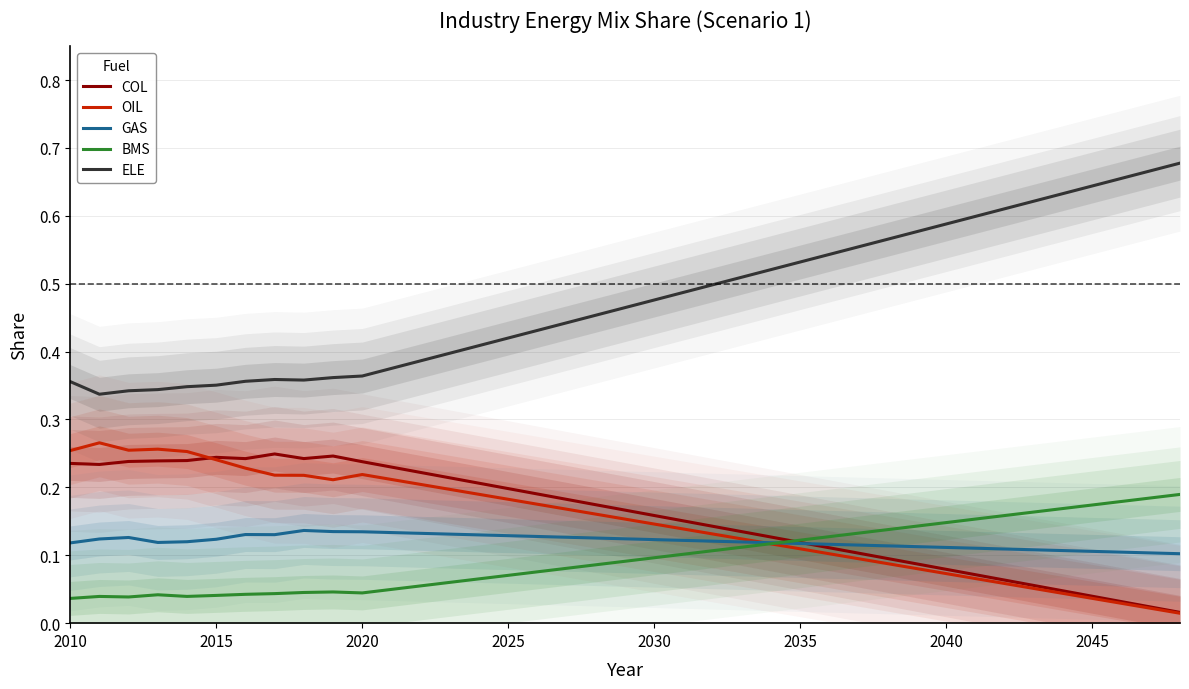

Which series has the largest total across all categories?

ELE